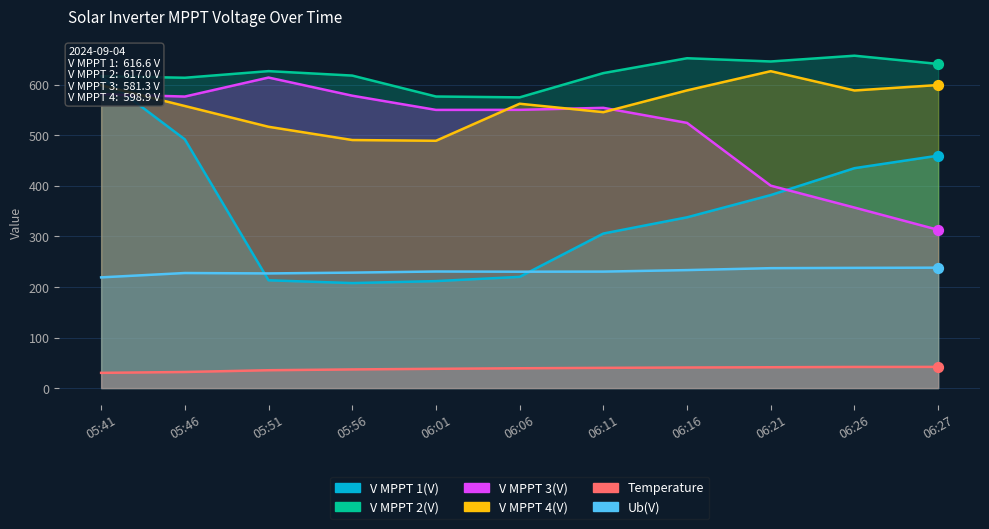

What are all the series names shown in the legend?

V MPPT 1(V), V MPPT 2(V), V MPPT 3(V), V MPPT 4(V), Temperature, Ub(V)